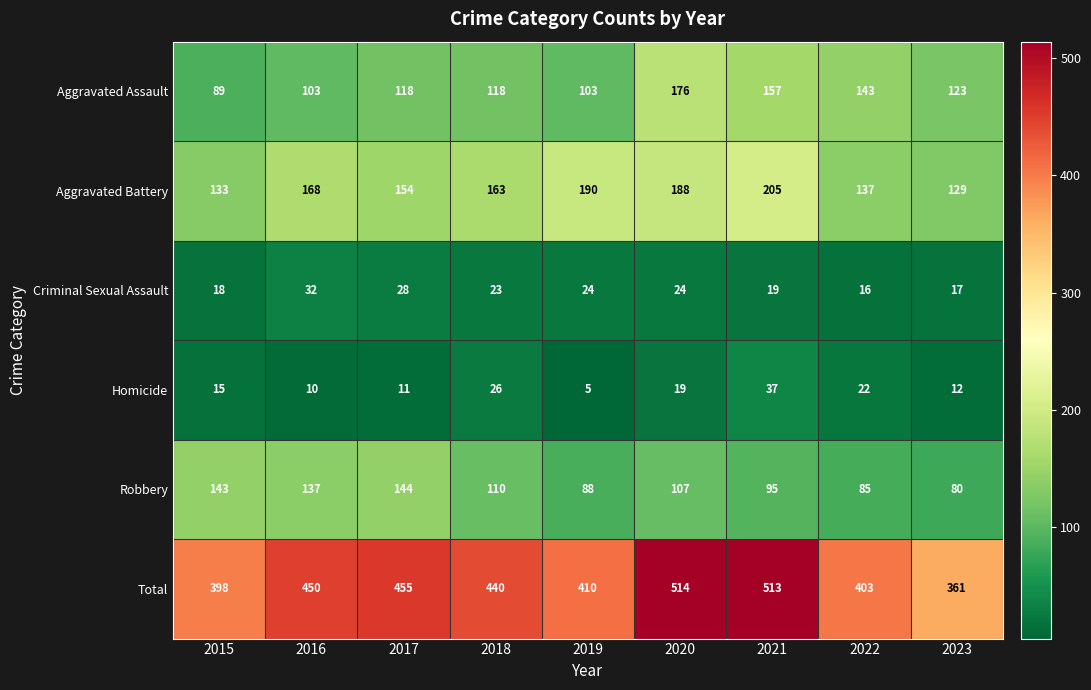

What is the sum of all Aggravated Assault values?

1130